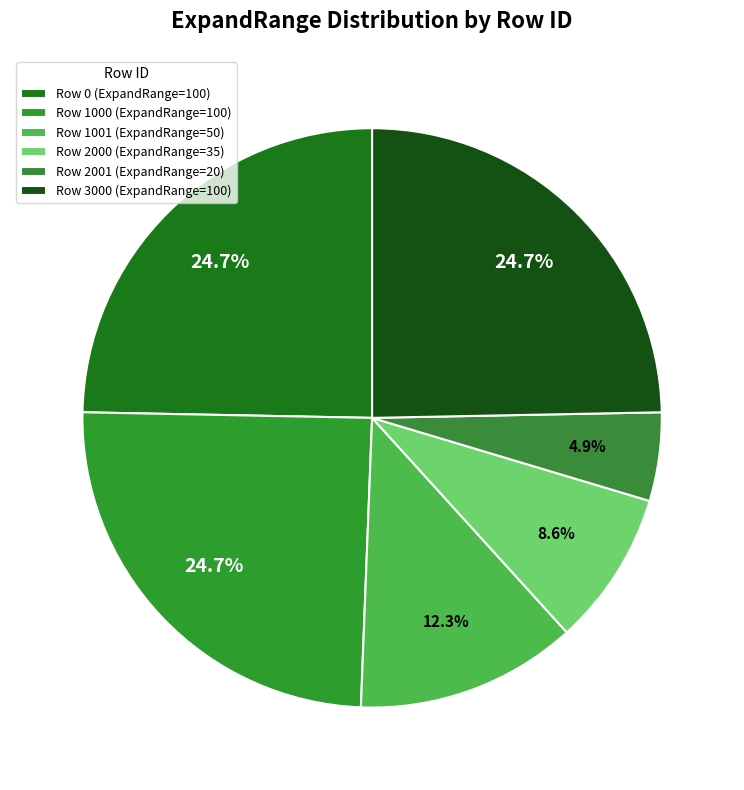

To the nearest percent, what is the average slice percentage?

17%